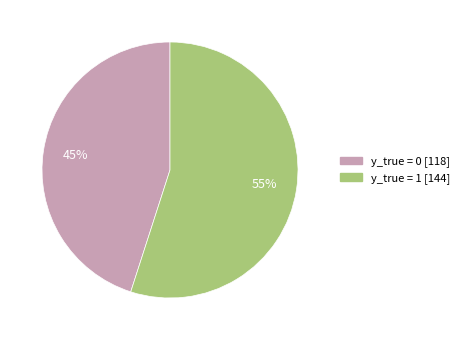

Is there a majority slice in this chart?

Yes